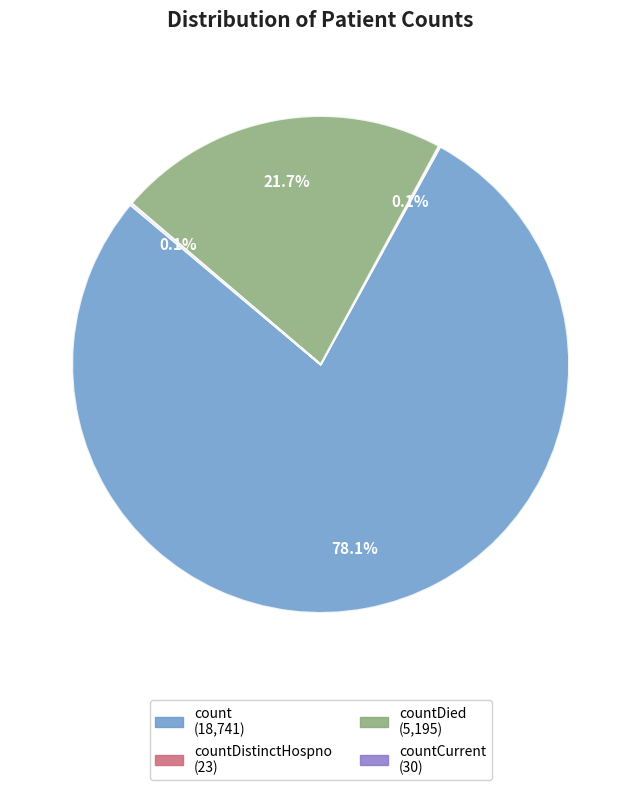

Does any single category account for the majority?

Yes